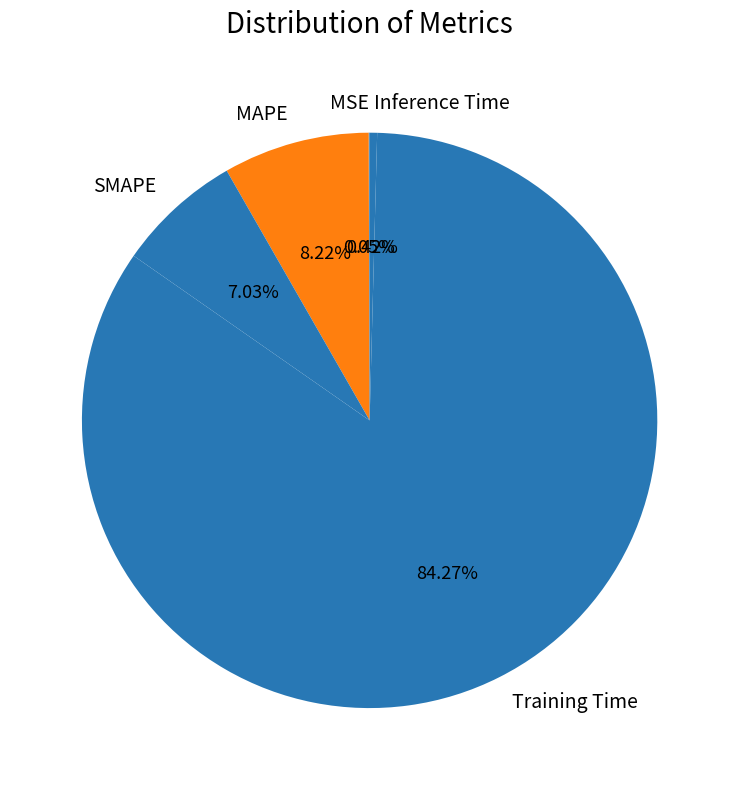

Is it true that SMAPE is 1% of the pie?

False